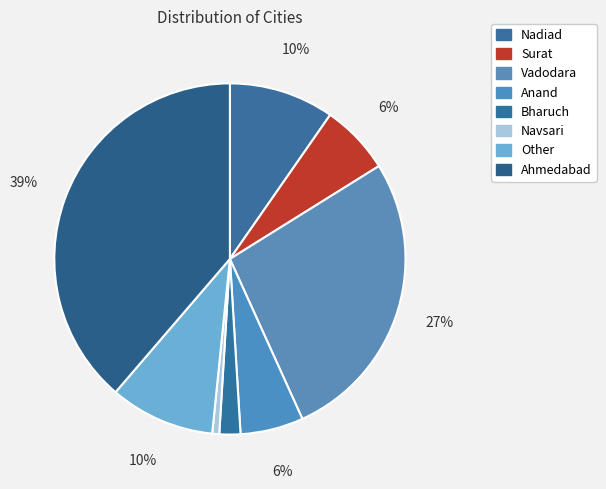

Which slice is the smallest?

Navsari